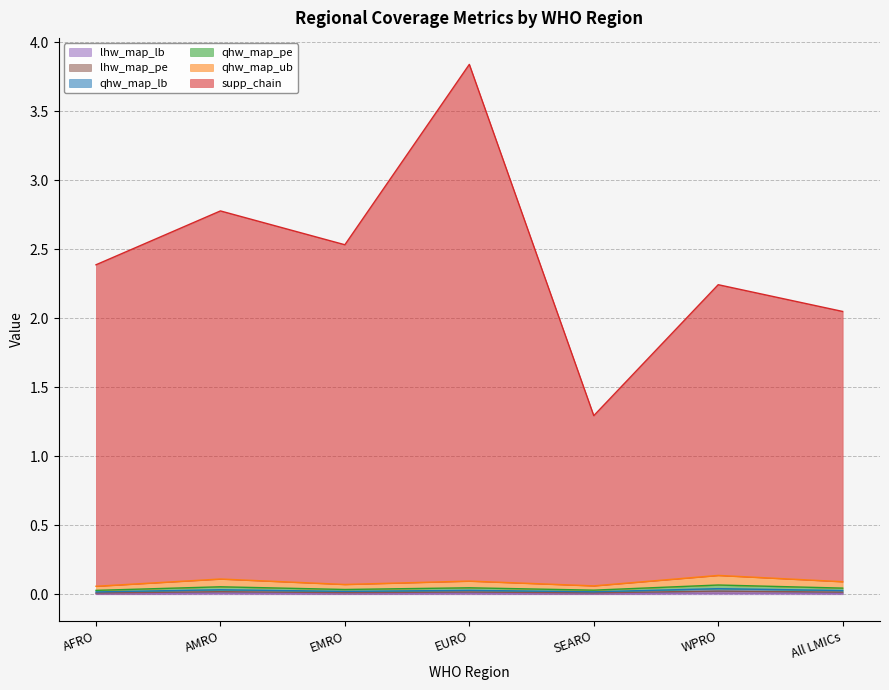

What is the difference between the highest and lowest values at EMRO?

2.5